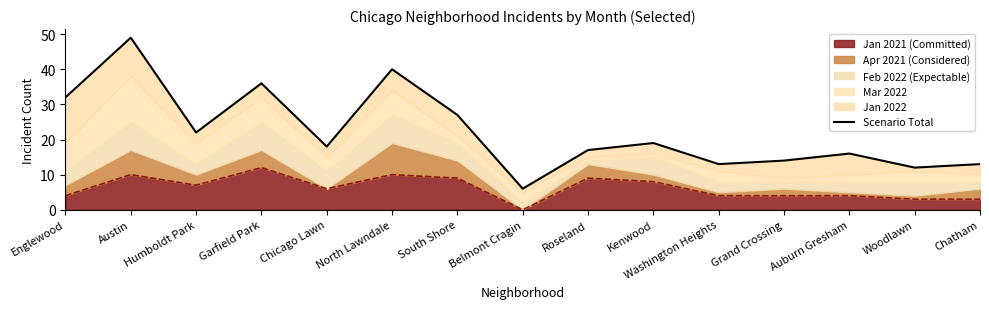

What is the smallest value displayed?

6